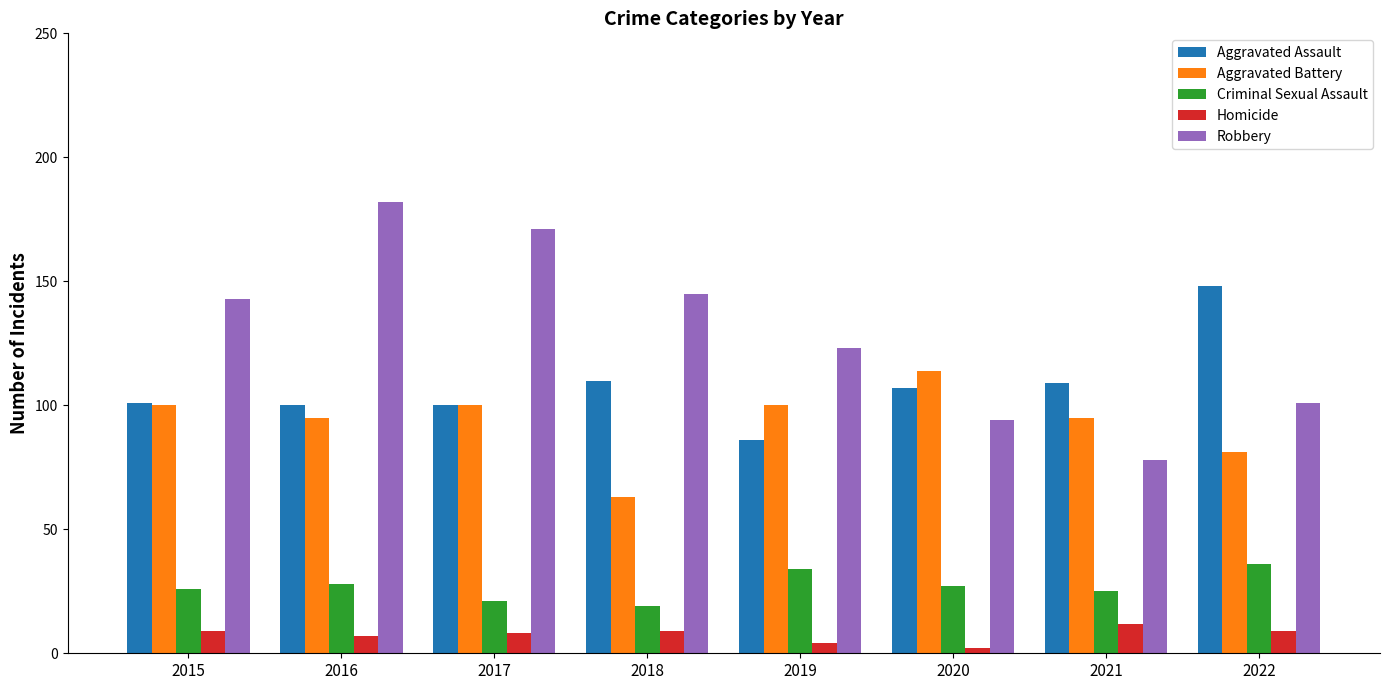

How many series are shown in this chart?

5